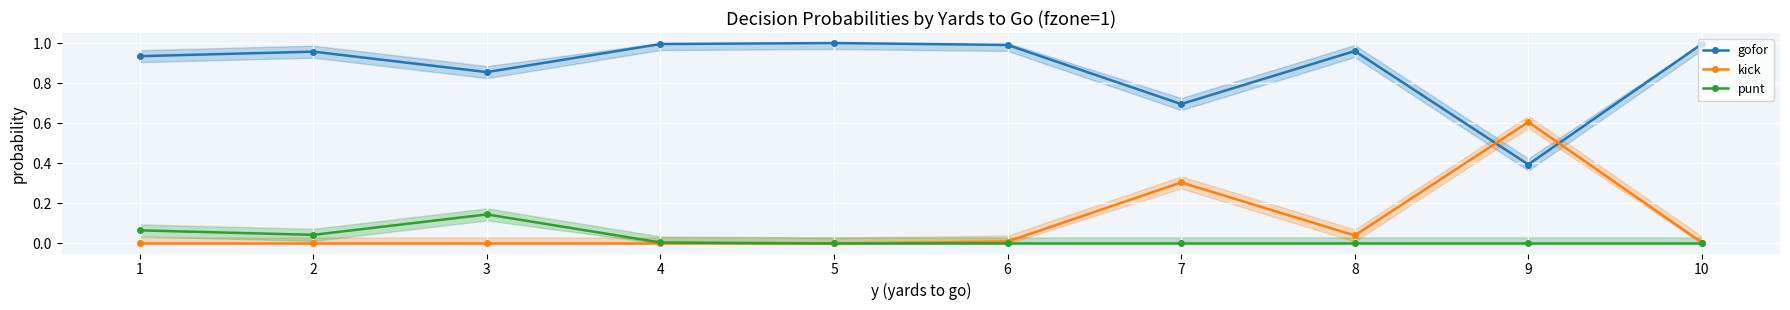

Count the number of data series in this chart.

3